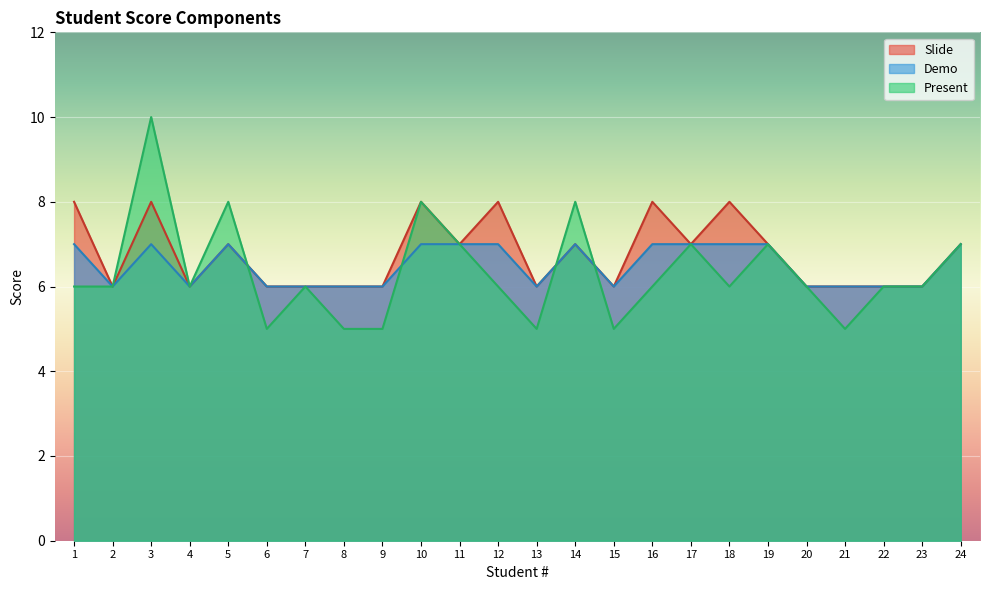

How many lines are shown in the chart?

3